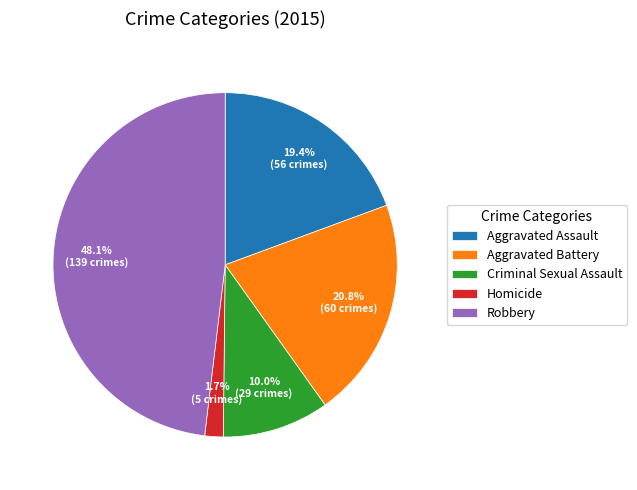

Count the number of slices in the pie.

5